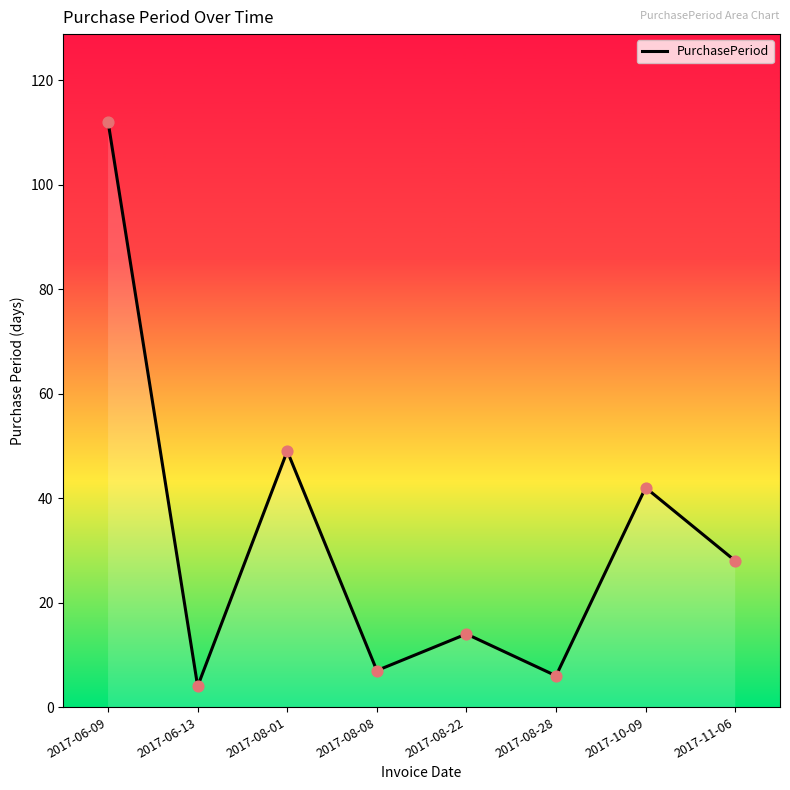

Between 2017-08-22 and 2017-06-09, which is larger?

2017-06-09